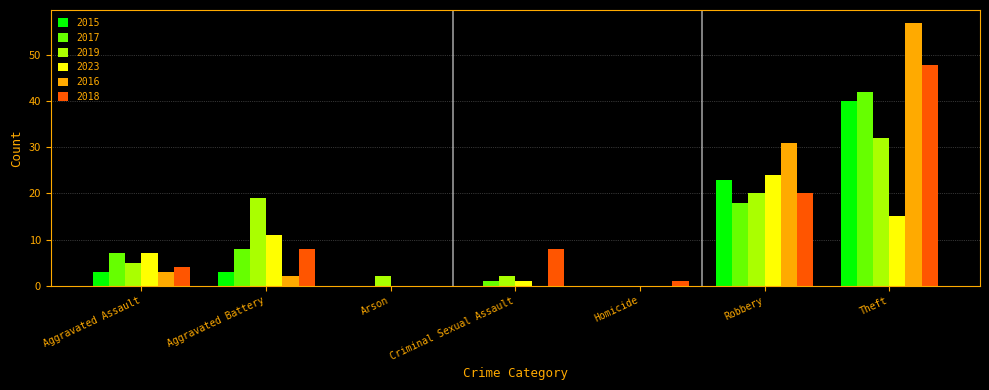

Where is 2023 nearest to the value 12?

Aggravated Battery